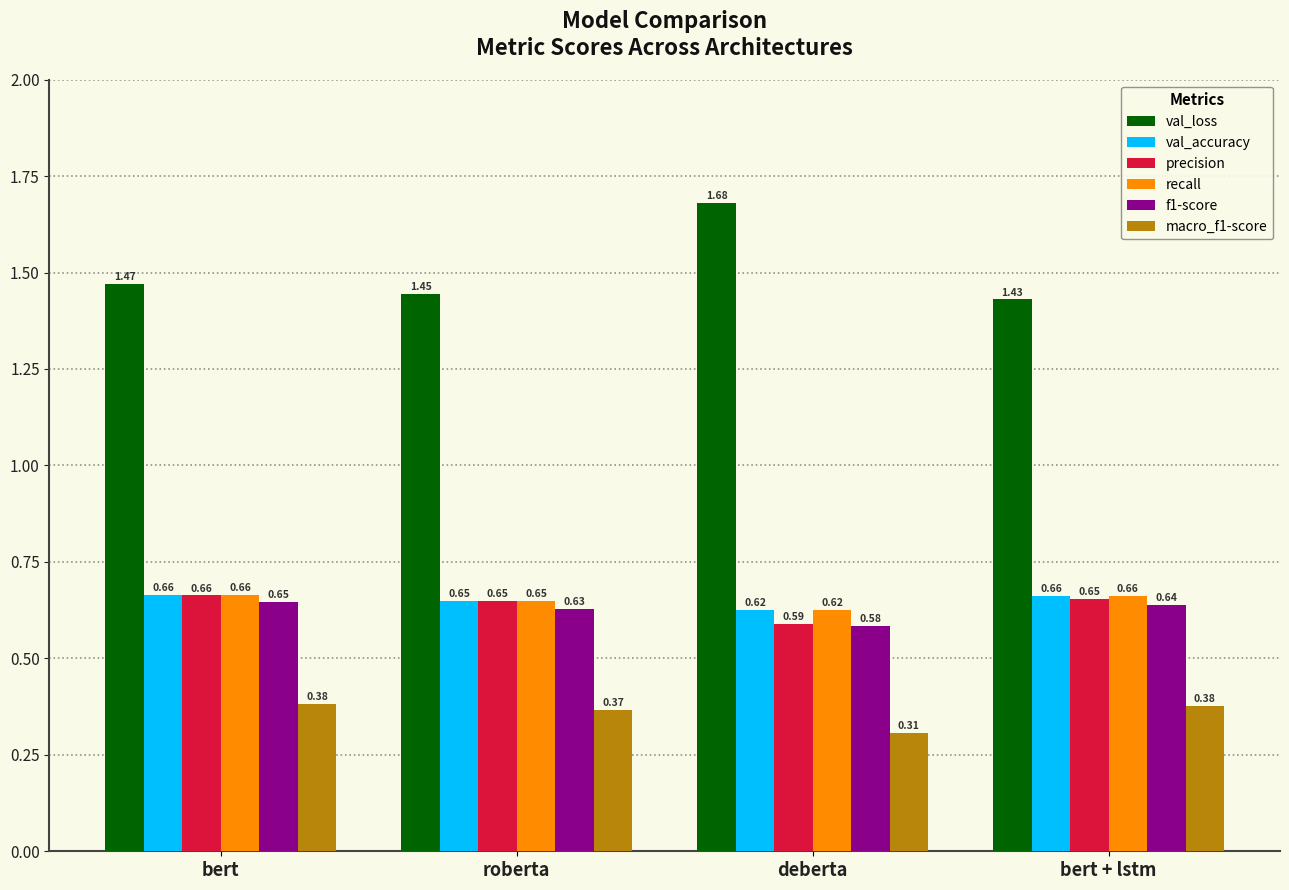

How many macro_f1-score values are between 0 and 1?

4